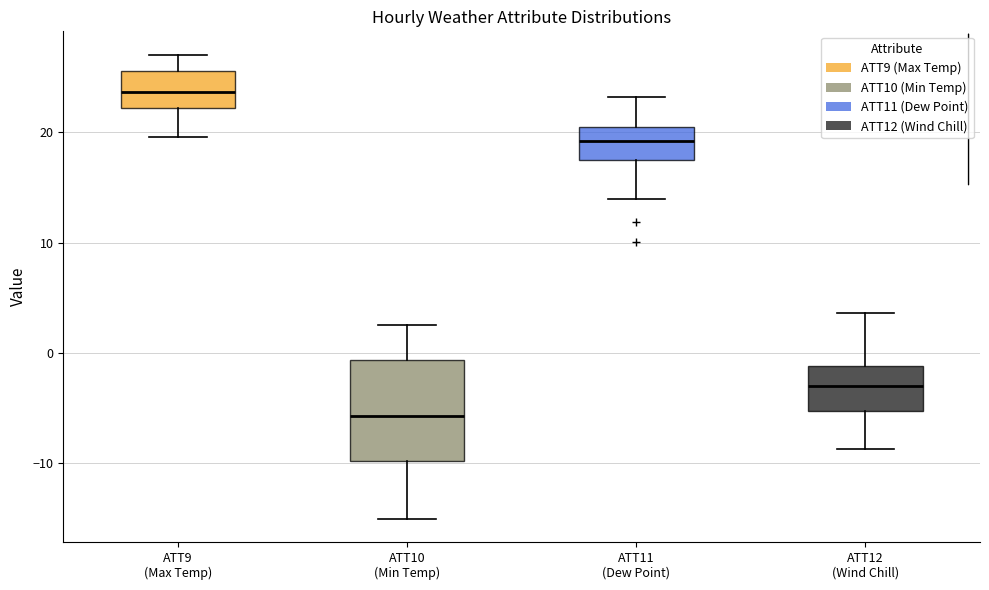

Comparing the boxes themselves (not the whiskers), which one is the tallest?

ATT10 (Min Temp)